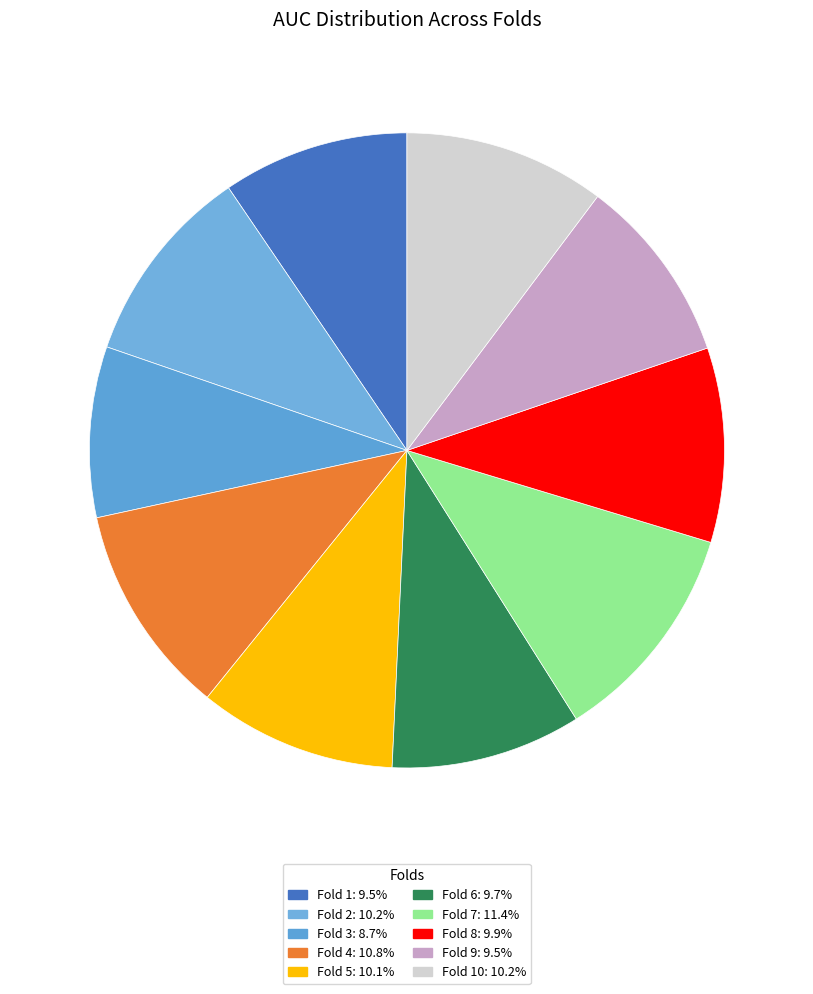

How many segments does this pie chart have?

10